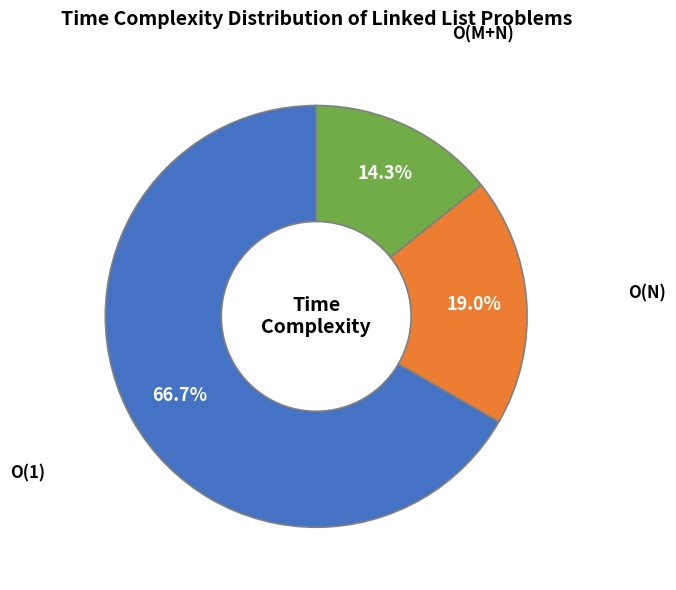

To the nearest percent, what is the average slice percentage?

33%